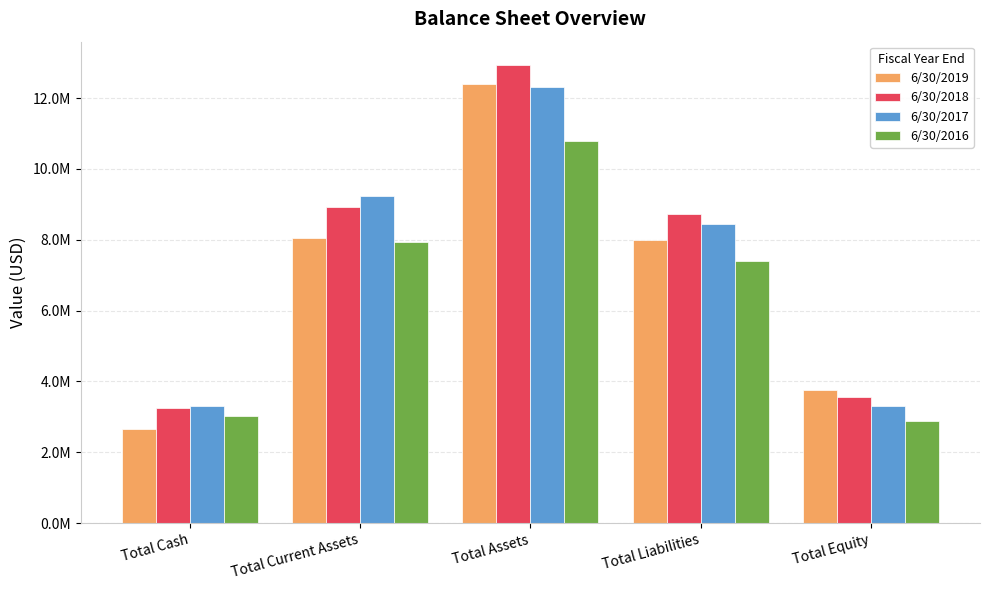

What is the greatest value displayed?

12948604